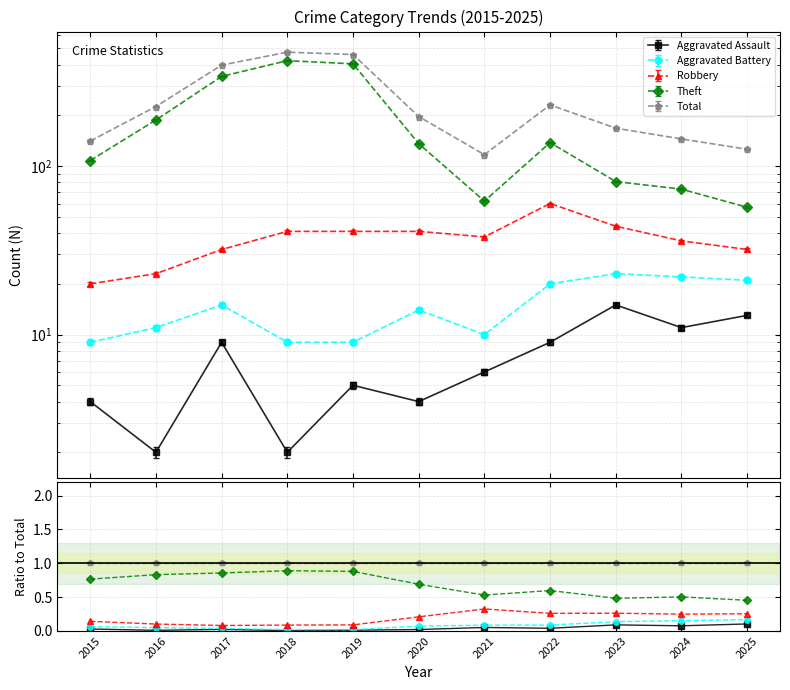

Rank the series by their maximum value, from lowest to highest.

Aggravated Assault, Aggravated Battery, Robbery, Theft, Total